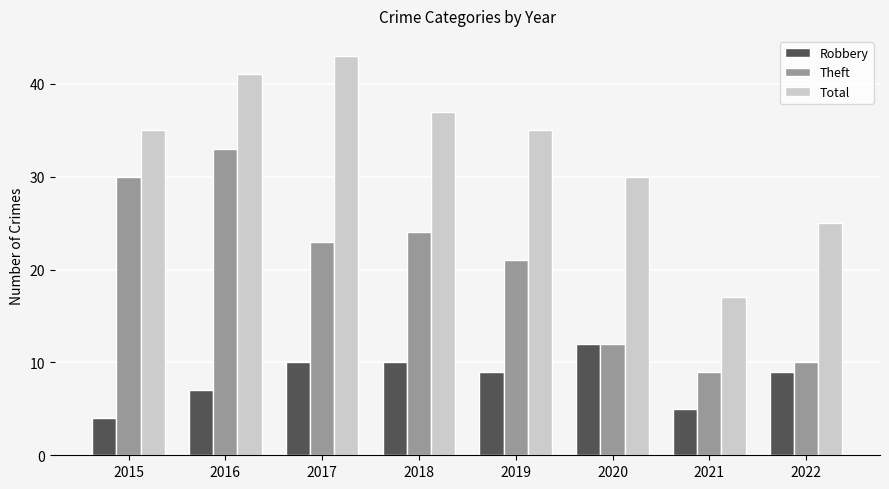

What is the difference between the Total values at 2016 and 2021?

24